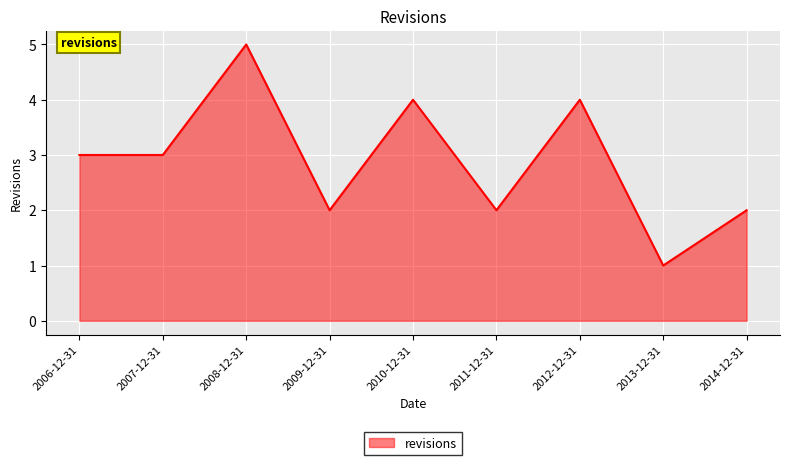

Count the number of categories in the chart.

9